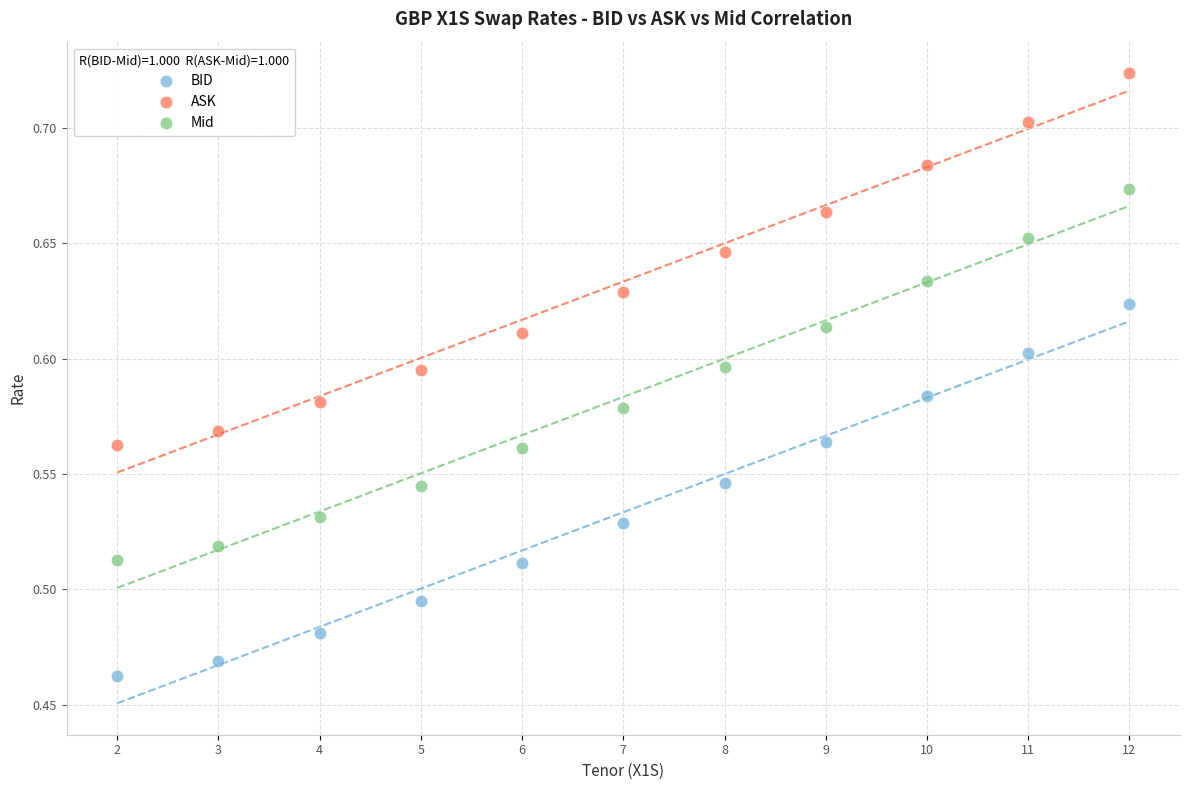

Which series contains the highest Y value?

ASK